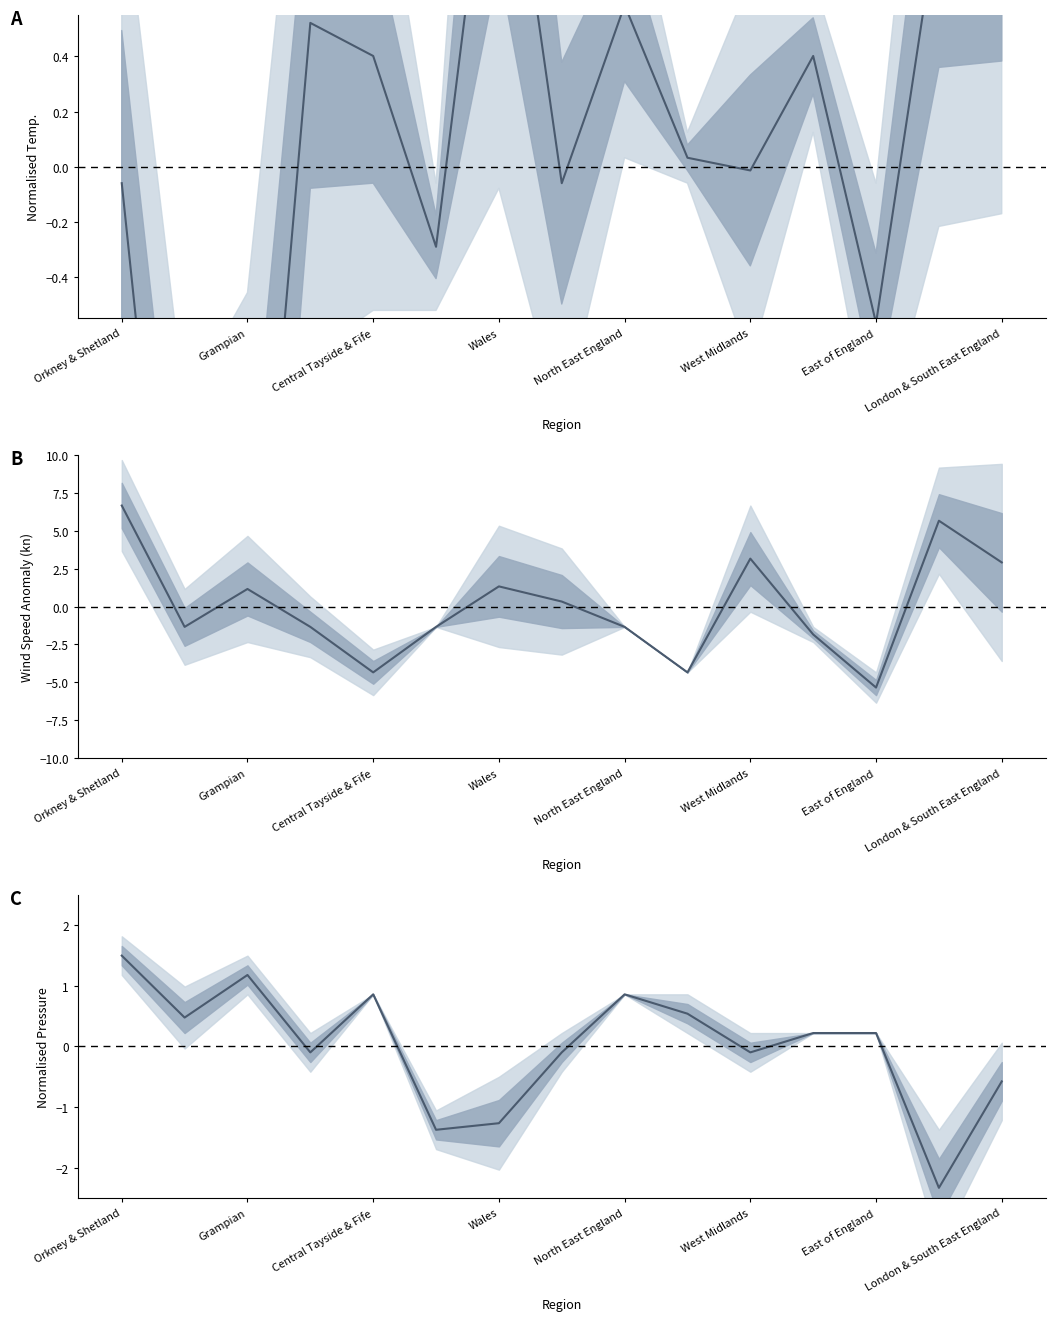

What is the difference between the highest and lowest values at West Midlands?

1.1